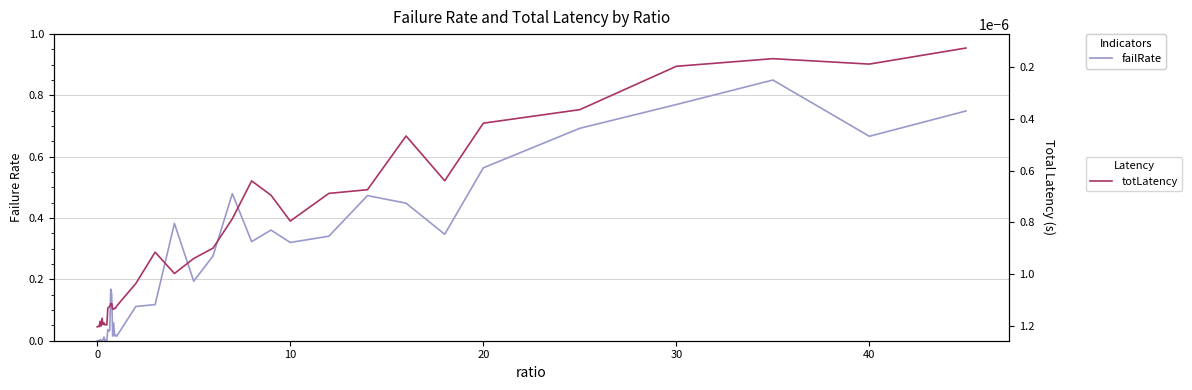

What are all the series names shown in the legend?

failRate, totLatency